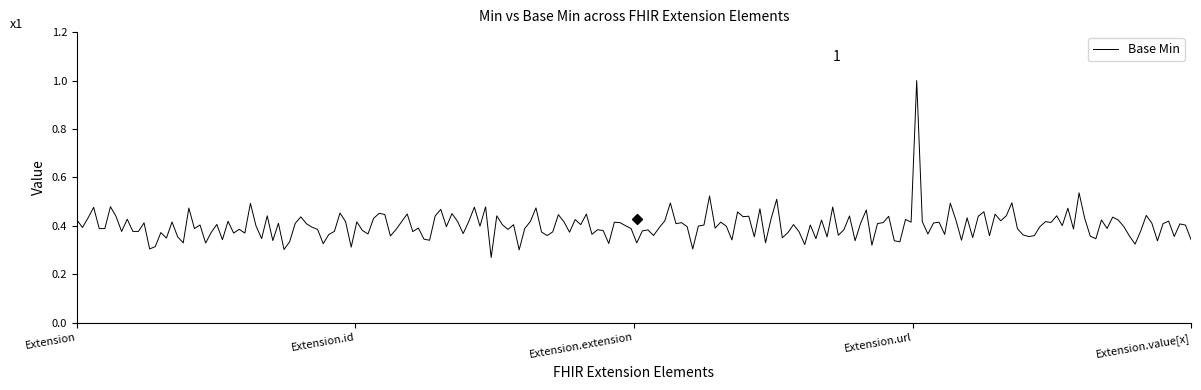

Count the values in the range 0 to 1.

200